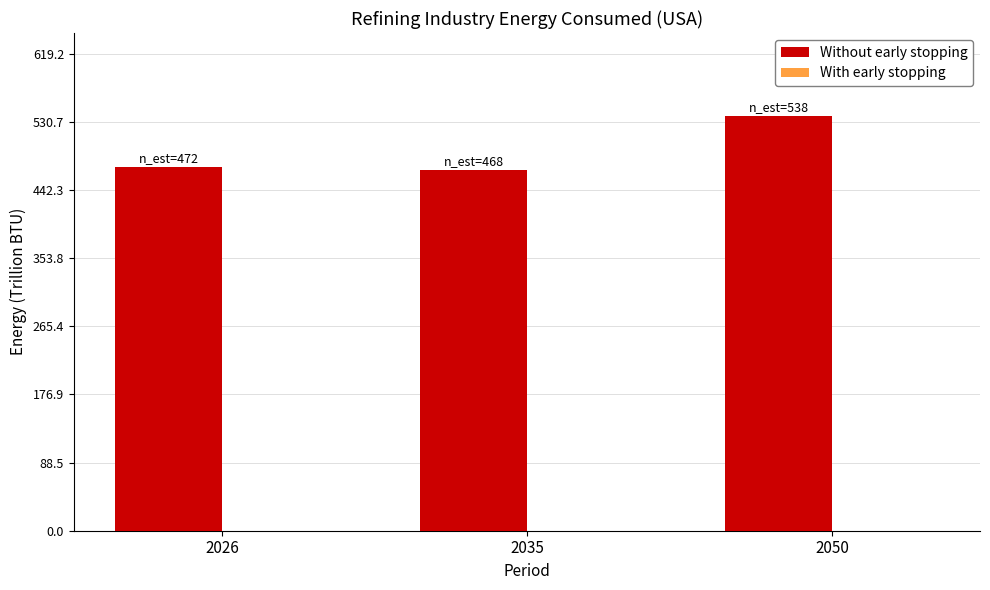

Reading left to right, transcribe all the data shown in this chart.

472.3	468.1	538.4